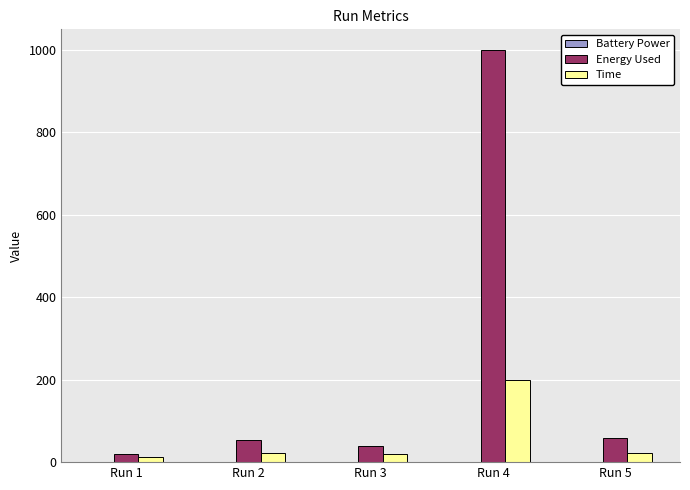

Count the number of data series in this chart.

3